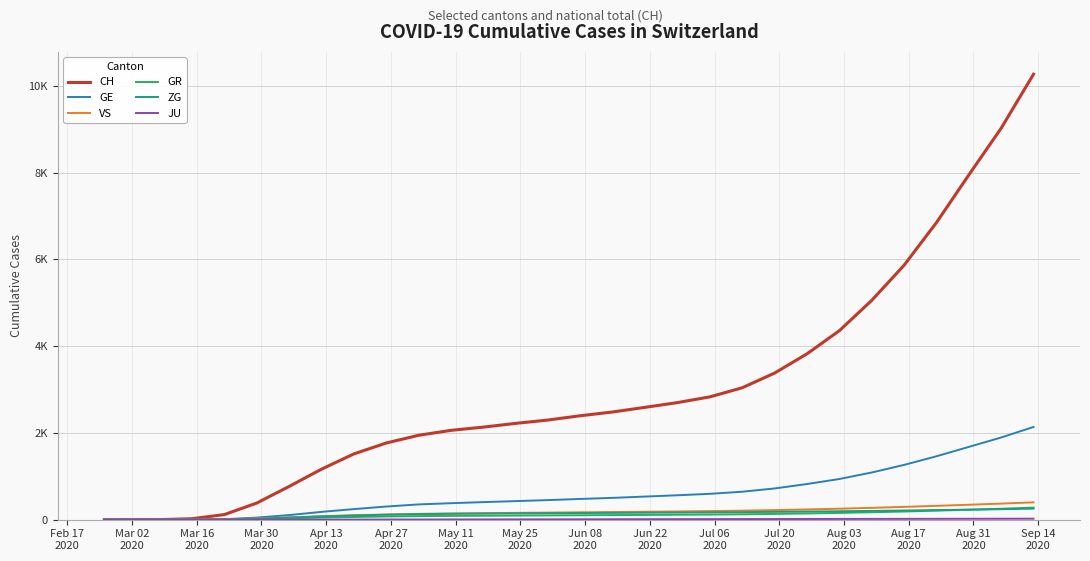

Does the chart have visible grid lines?

Yes